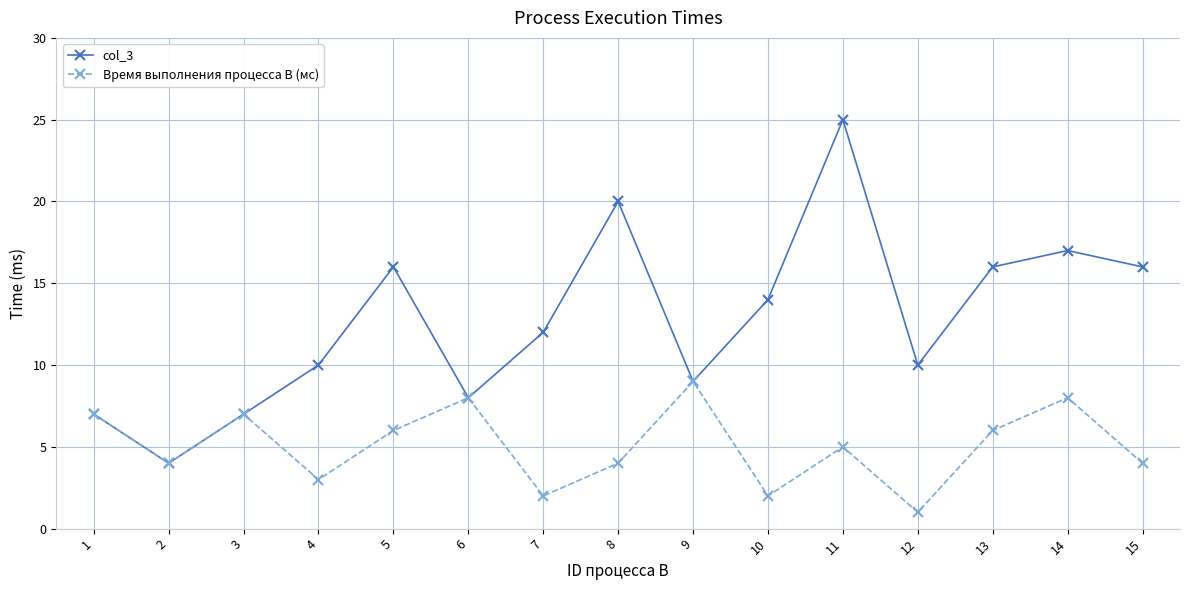

What is the difference between the Время выполнения процесса B (мс) values at 3 and 11?

2